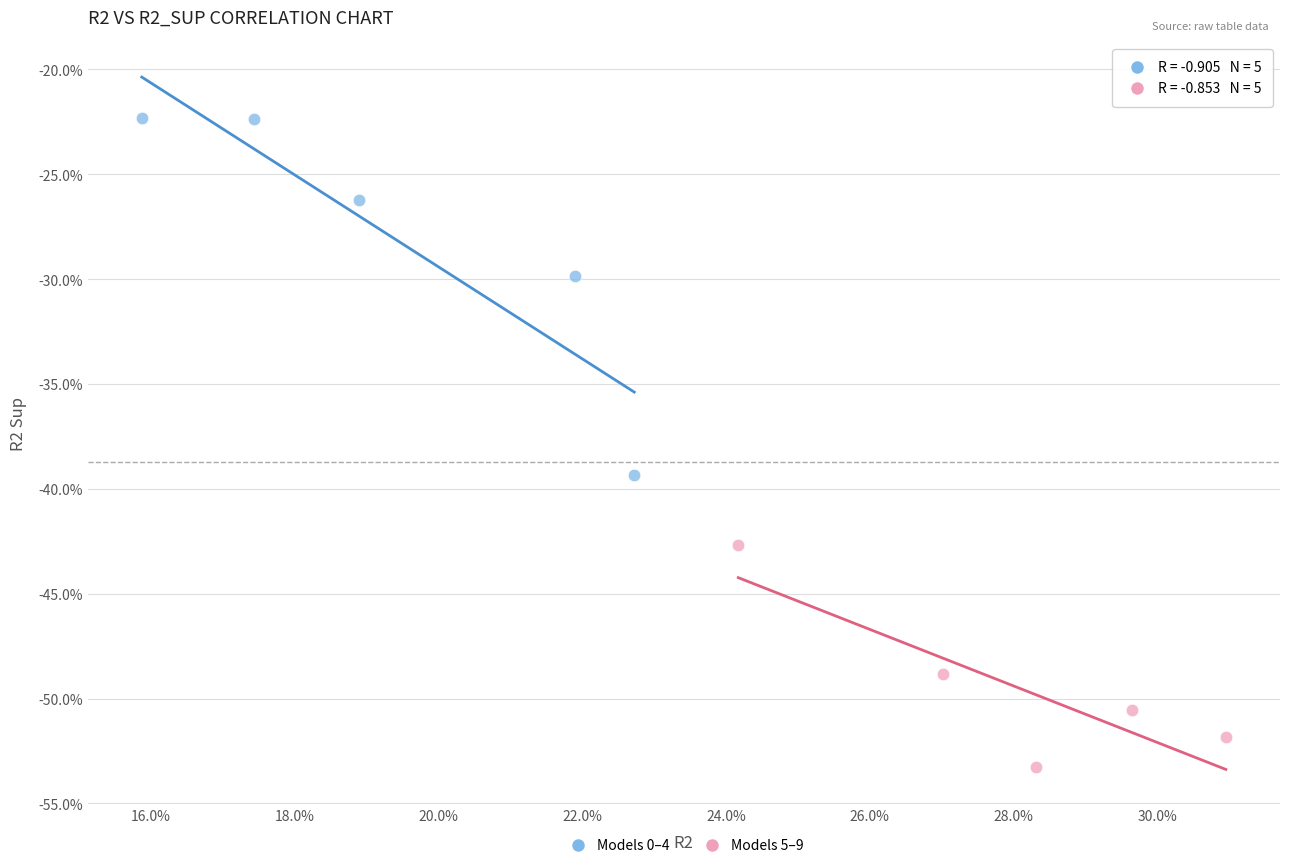

What are all the series names shown in the legend?

Models 0–4, Models 5–9